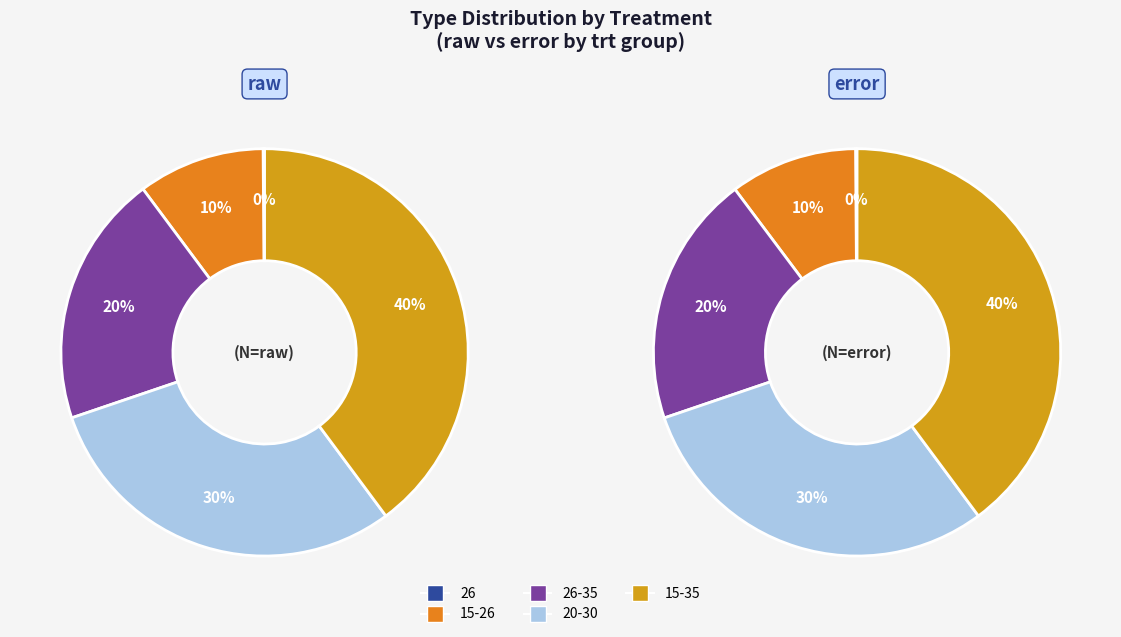

To the nearest percent, what percentage of the pie is 15-35?

40%